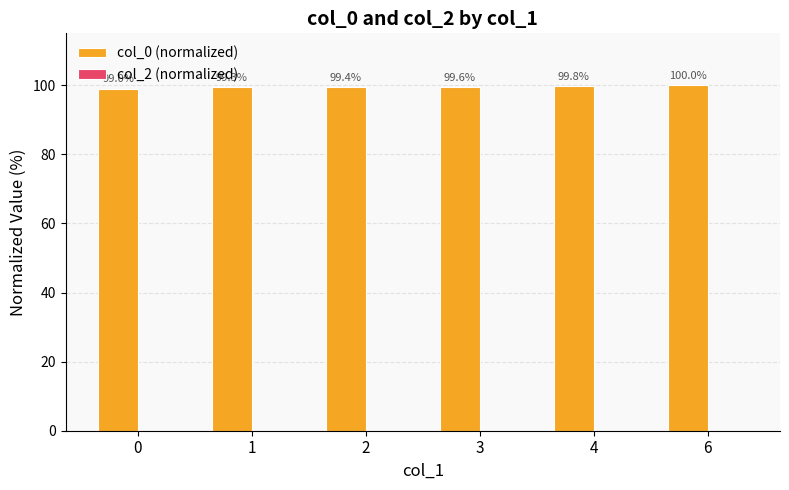

List the labels in order of value, smallest first.

0, 1, 2, 3, 4, 6